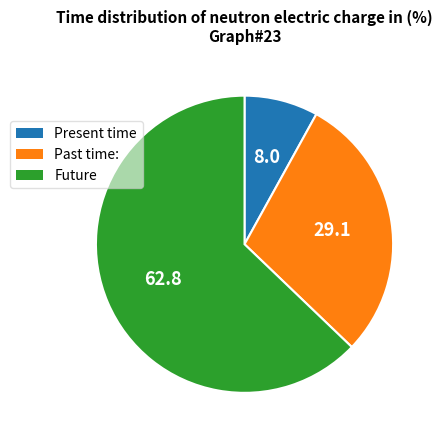

Combined, do Present time and Past time: account for over 50%?

No